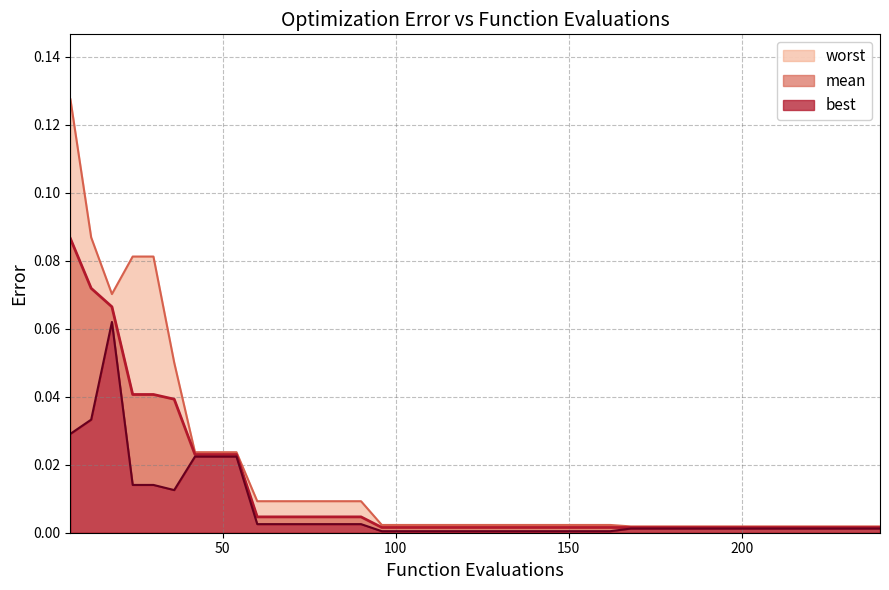

True or false: mean and worst intersect in this chart.

False